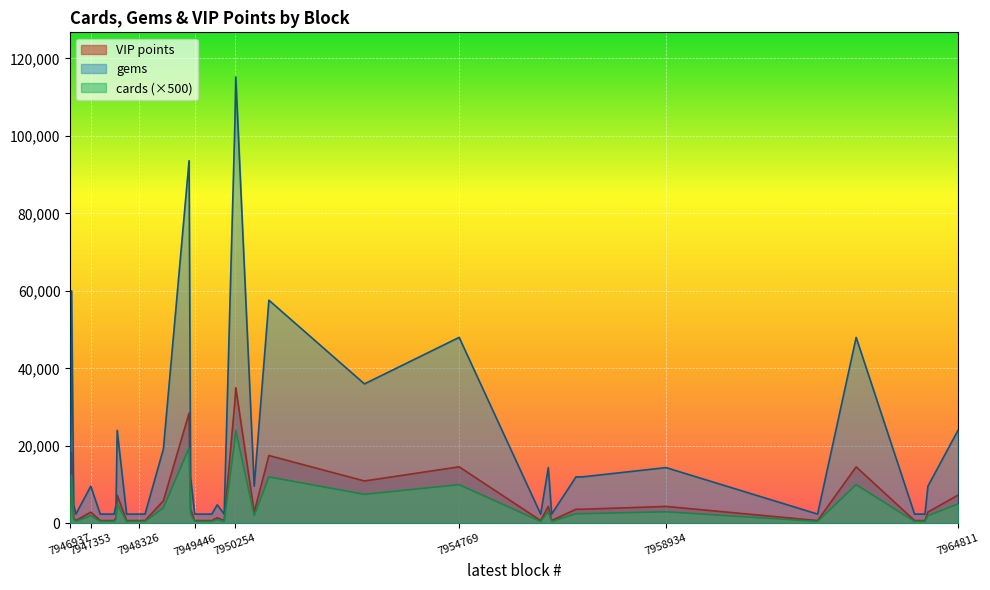

What is the value of the VIP points point at the 32nd from the left?

2500